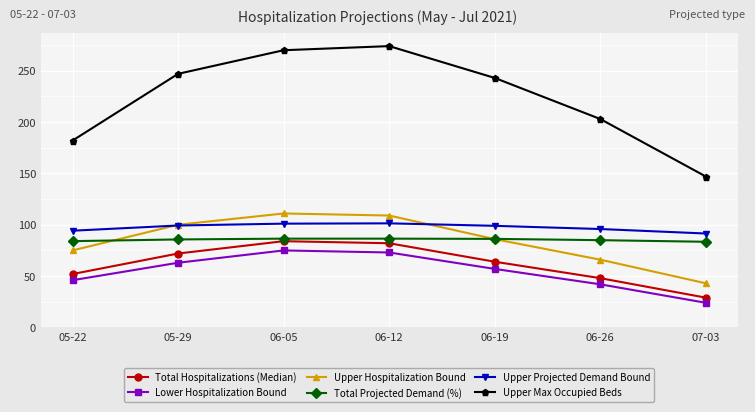

What is the minimum value for Upper Projected Demand Bound?

91.5